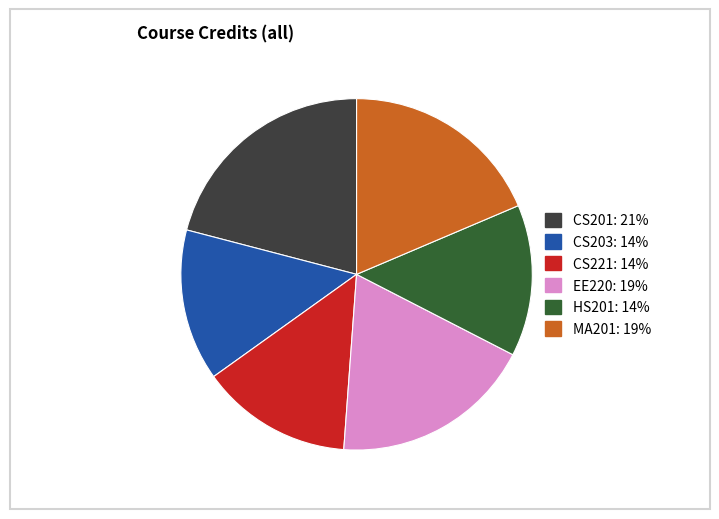

Is there any slice that represents more than half of the pie?

No